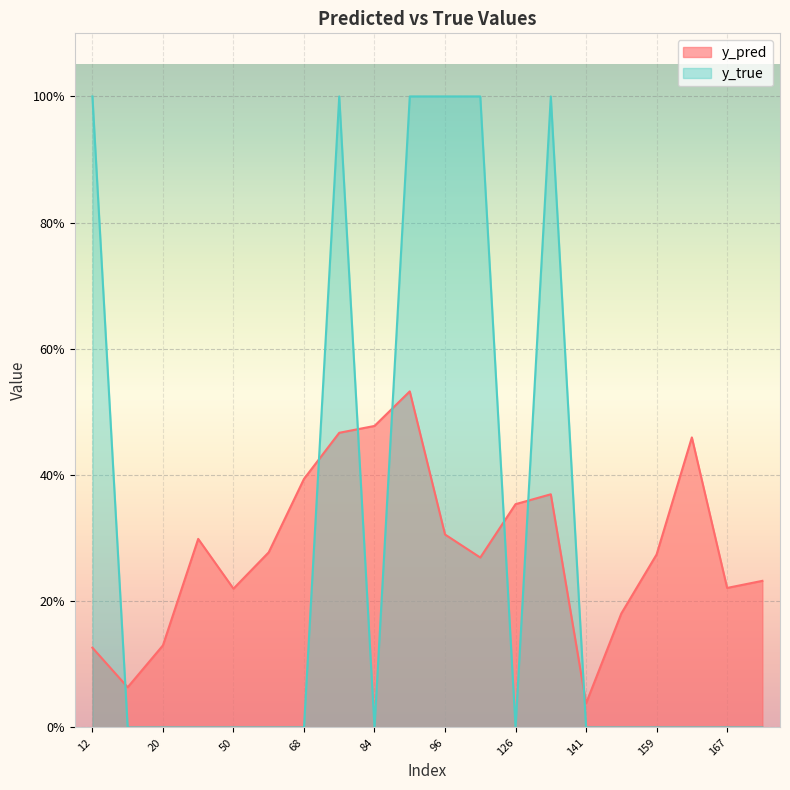

True or false: y_pred and y_true intersect in this chart.

True